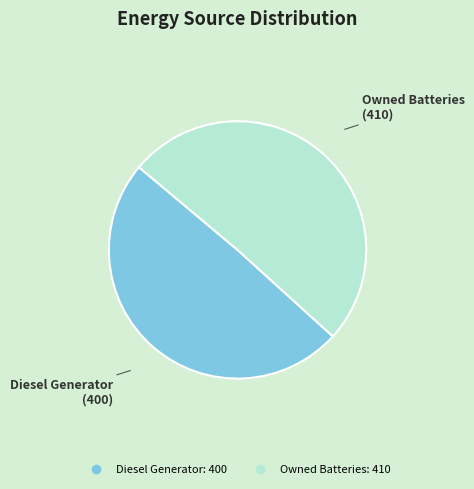

Count the number of slices in the pie.

2